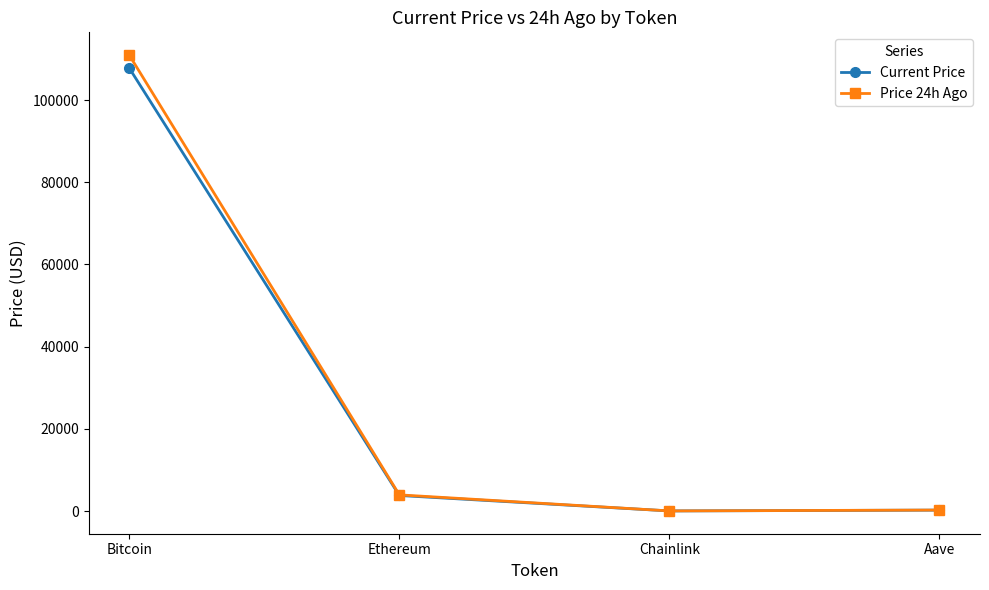

Where is the first local minimum for Price 24h Ago?

Chainlink